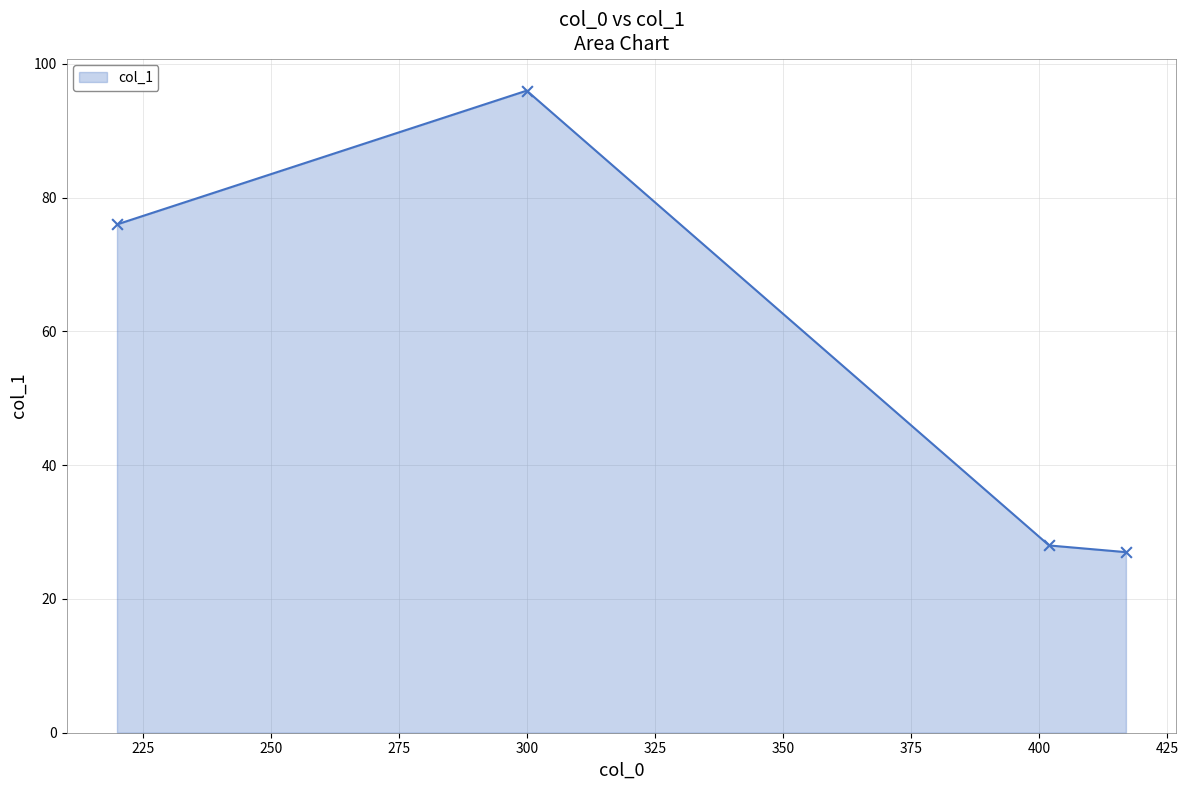

What is the smallest value displayed?

27